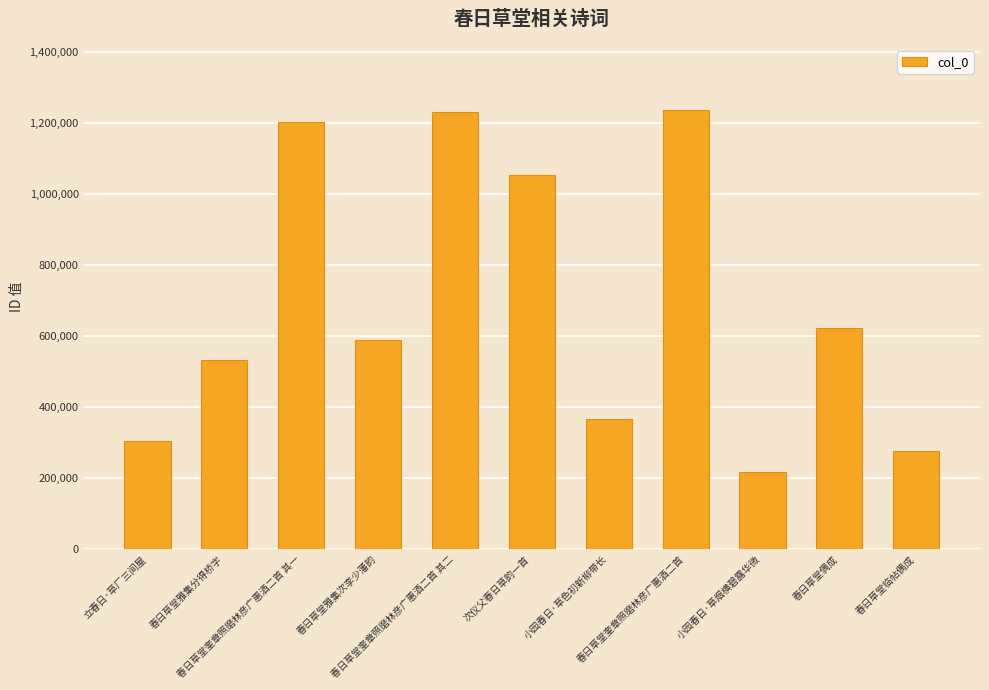

How many values are below 588680?

5